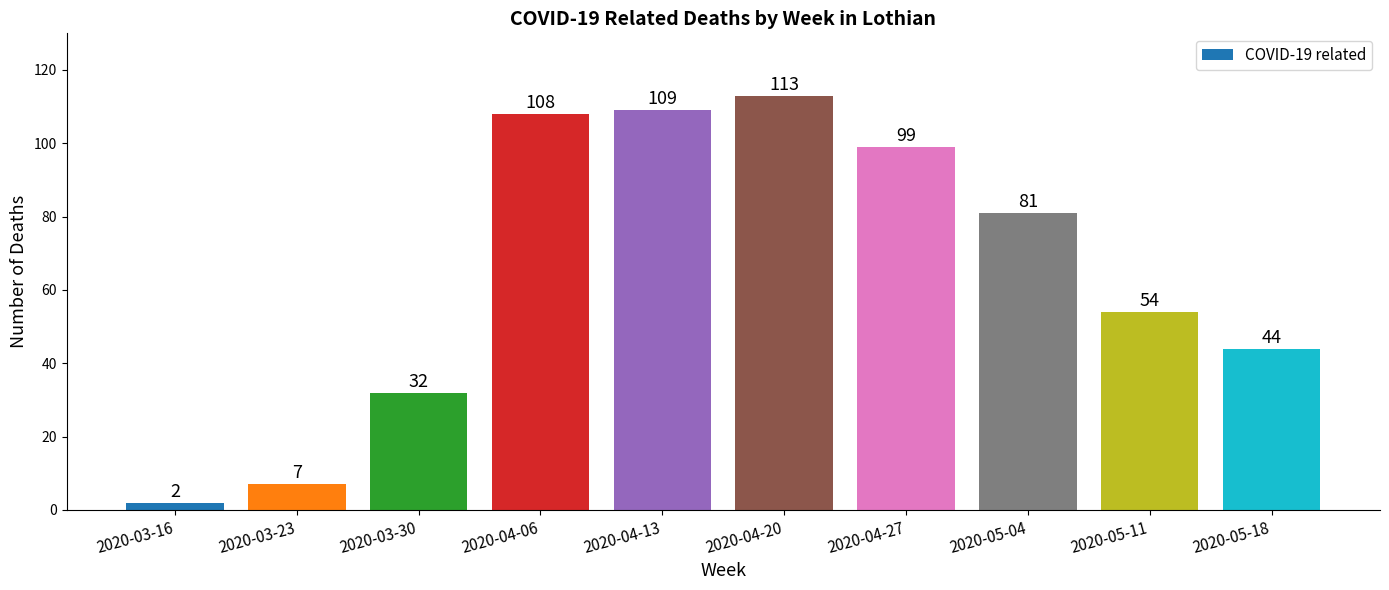

What is the smallest value displayed?

2